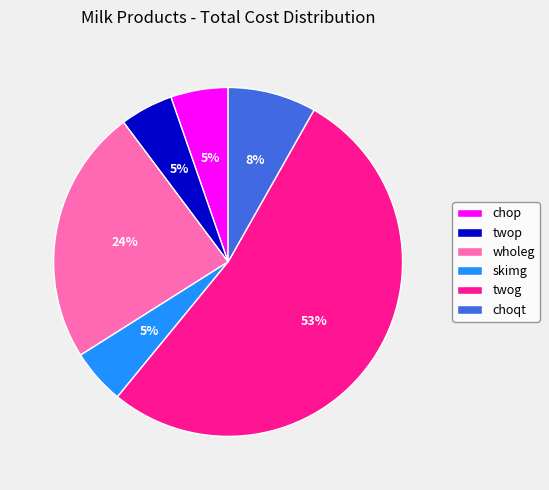

Do skimg and twop together represent more than half of the pie?

No